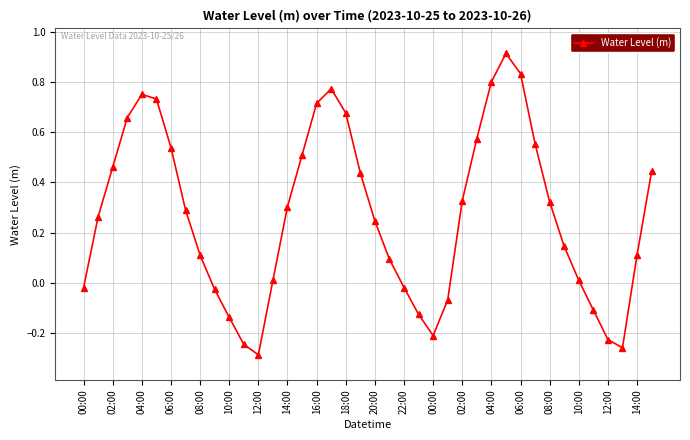

How many interior local peaks (higher than both neighbors) does the data have?

3